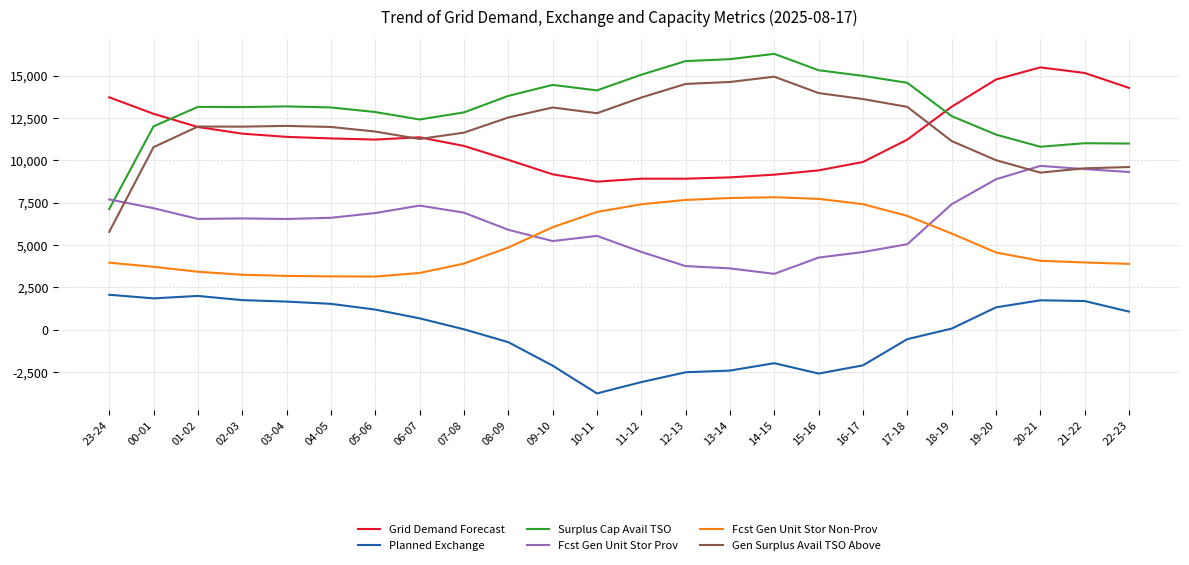

What is the lowest value of the Gen Surplus Avail TSO Above series?

5783